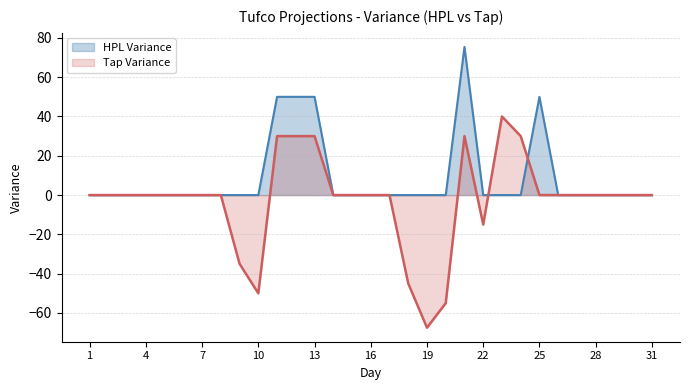

What is the sum of all Tap Variance values?

-77.5